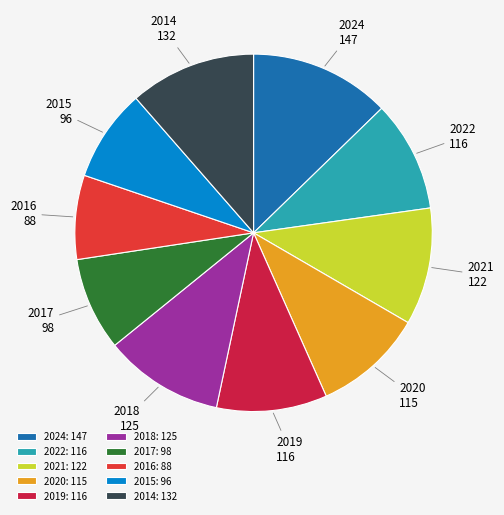

What is the ratio of the value at 2022 to the value at 2018?

0.9